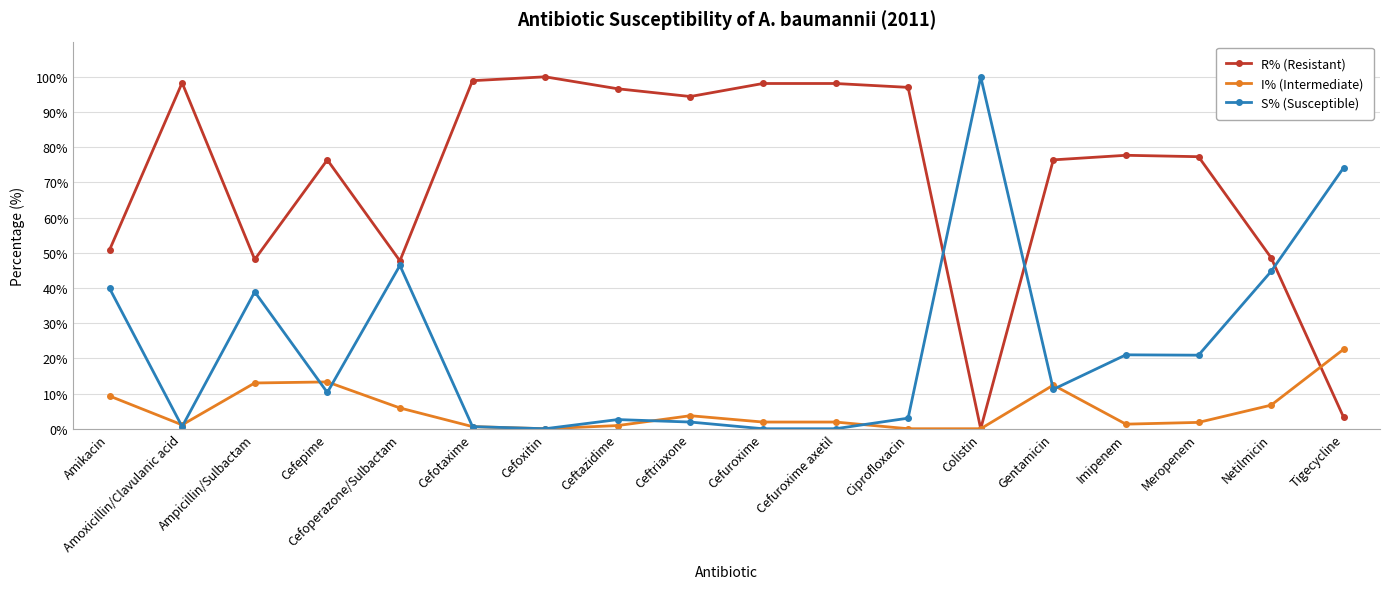

True or false: S% (Susceptible) and R% (Resistant) cross at least once.

True